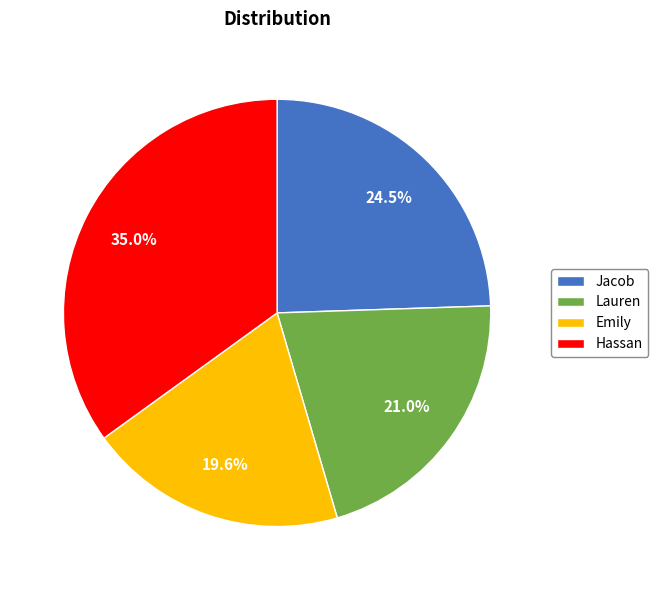

To the nearest percent, what percentage of the pie is Hassan?

35%